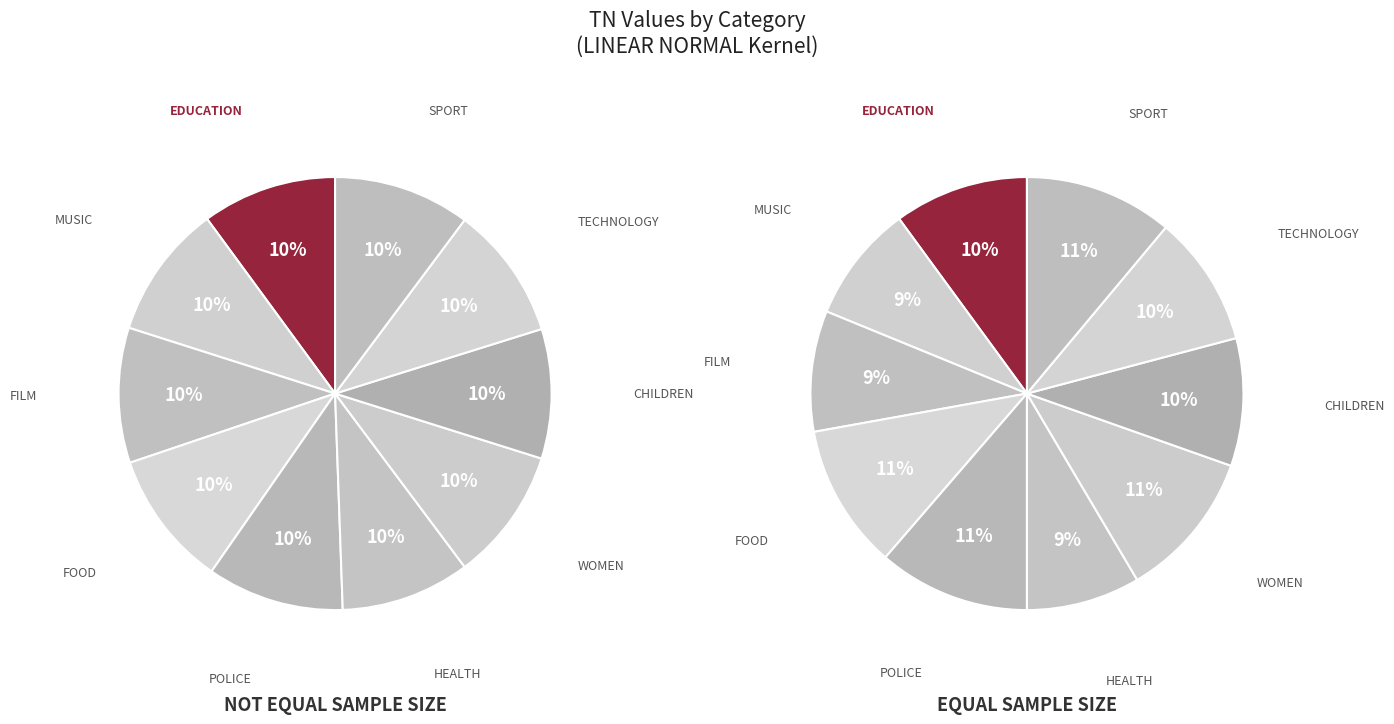

Between CHILDREN and MUSIC, which is larger?

MUSIC